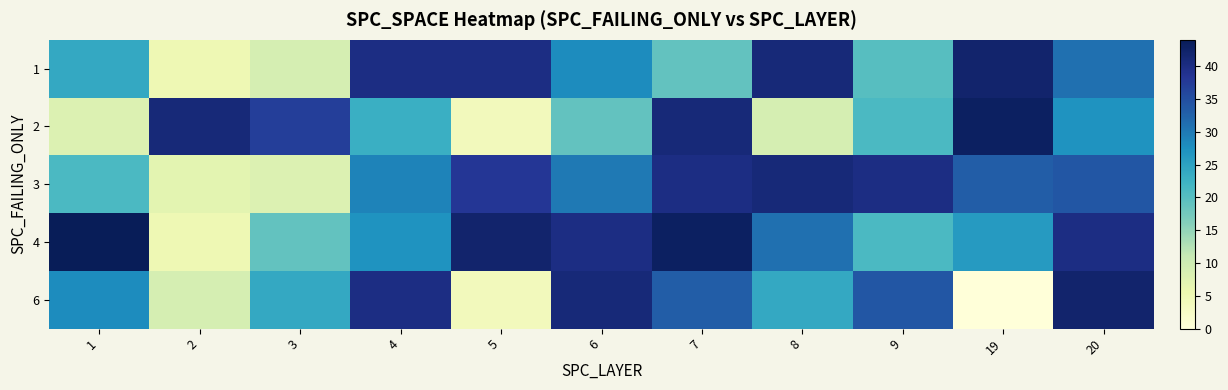

Which series has the widest spread of values?

6